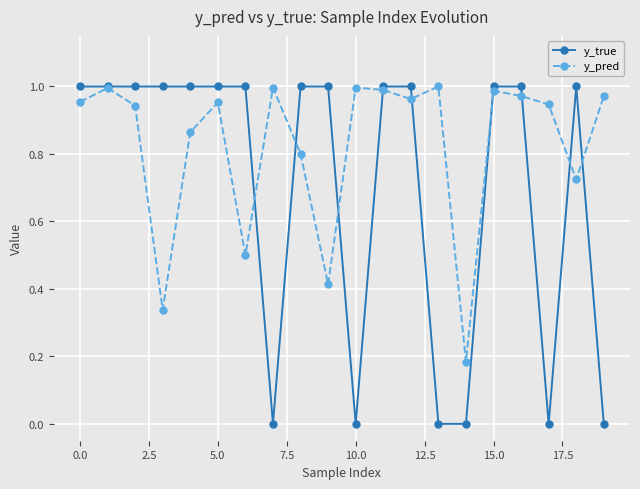

Which series has the largest range (max minus min)?

y_true